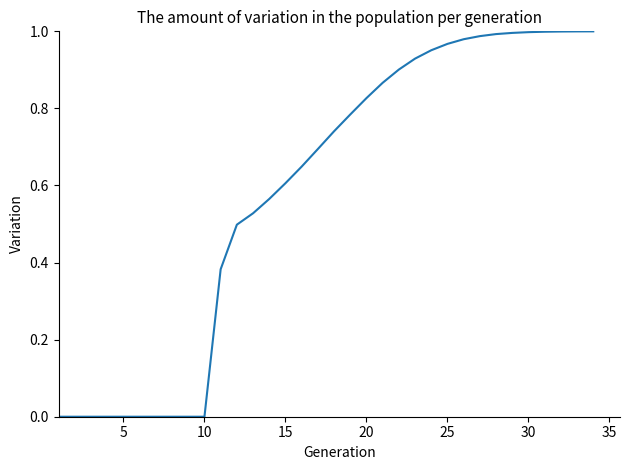

True or false: the data shows 0.4 at 15.

False